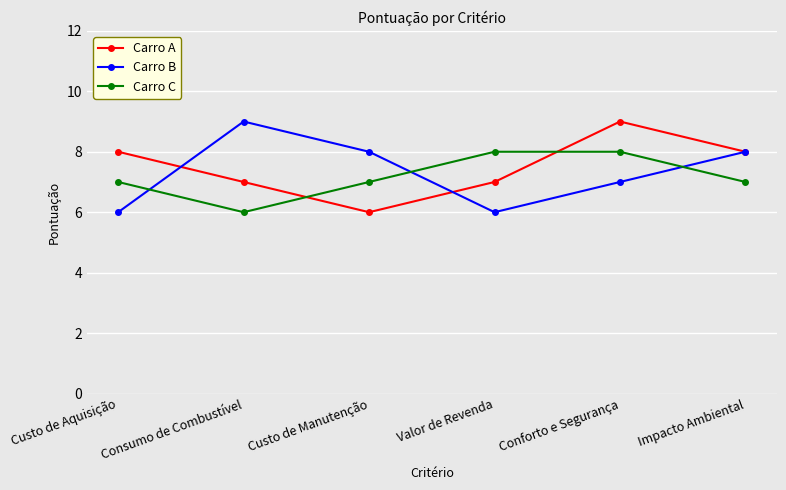

What is the difference between the maximum and minimum values in the Carro A series?

3